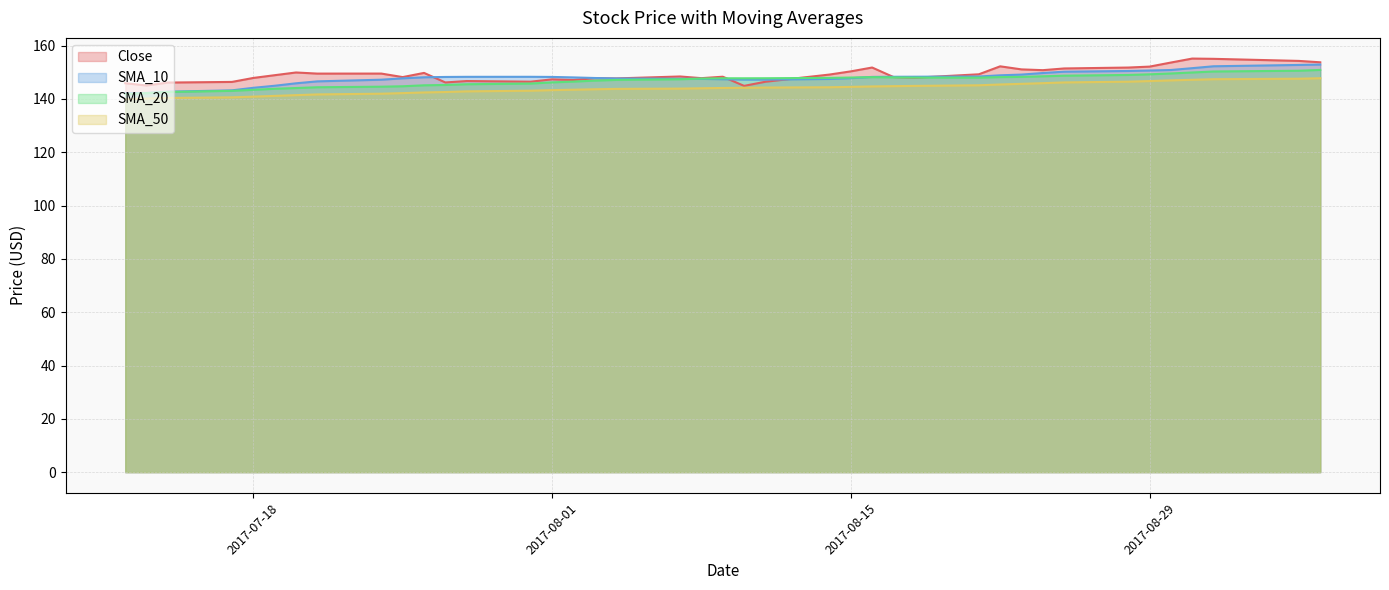

What is the difference between the second highest and minimum values in the Close series?

10.1